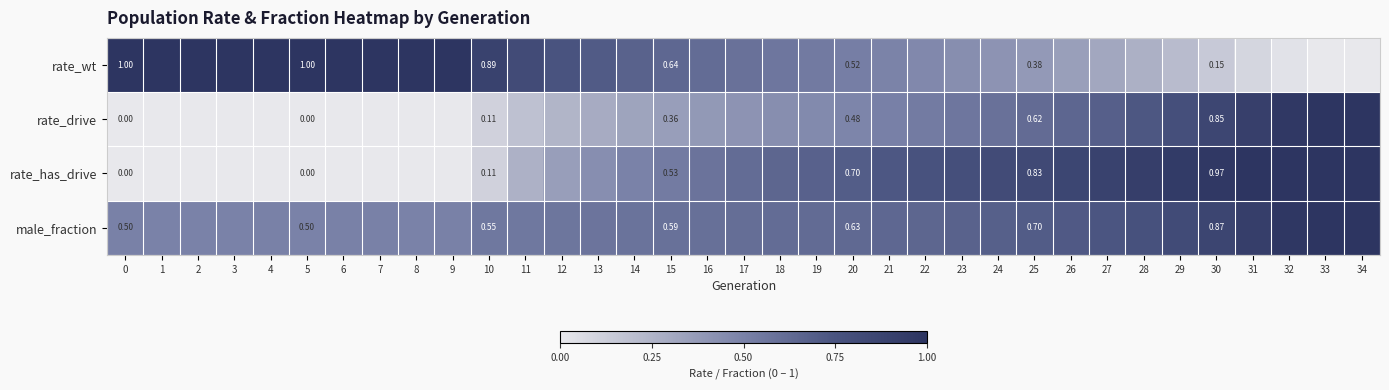

Is the value of rate_drive at 30 greater than the value of rate_wt at 15?

Yes